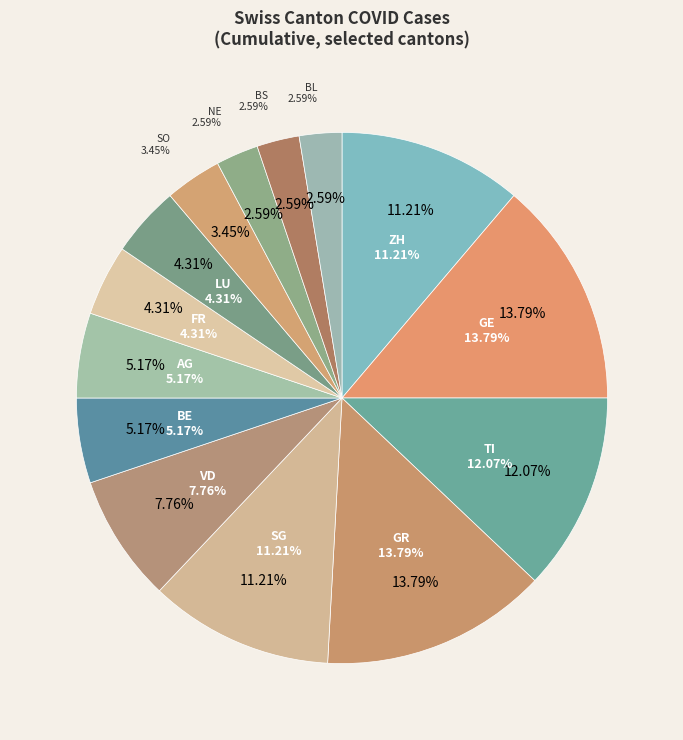

To the nearest percent, what portion does FR represent?

4%